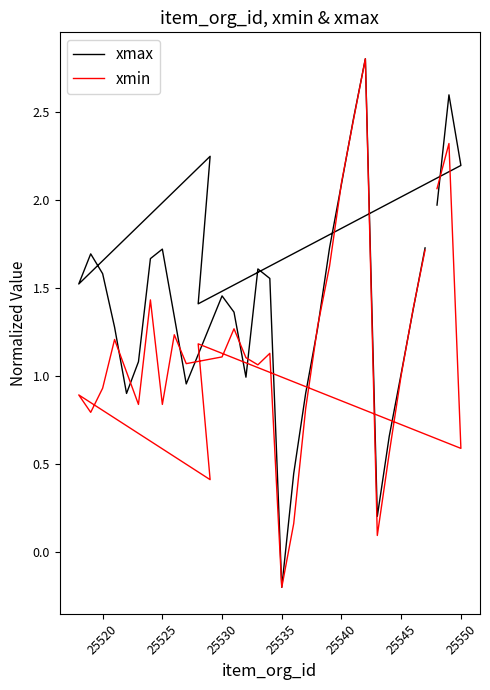

Does the chart display data point markers on the line(s)?

No